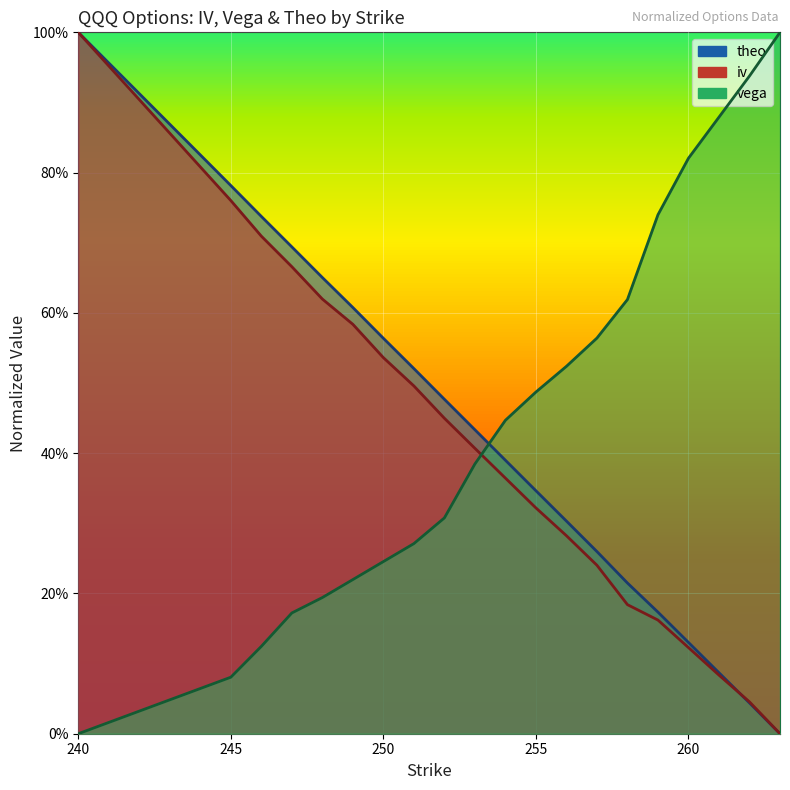

The value of iv at 263 is 0.0. True or false?

True